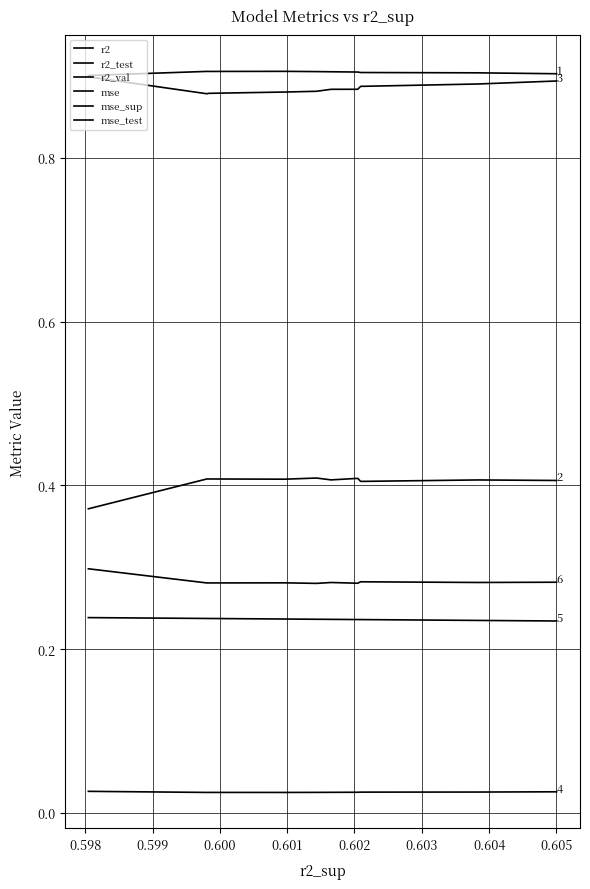

How many categories are shown in the chart?

10